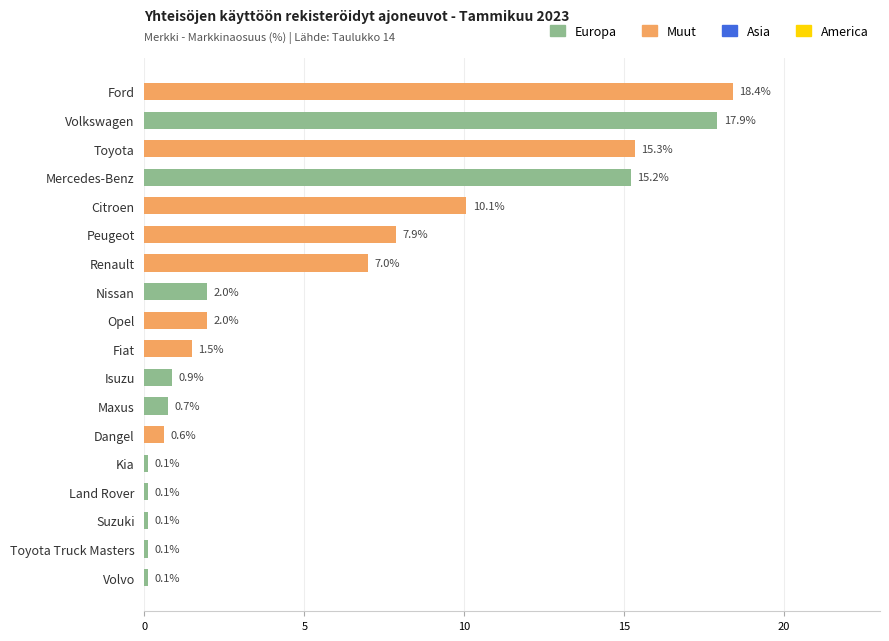

What is the greatest value displayed?

18.4